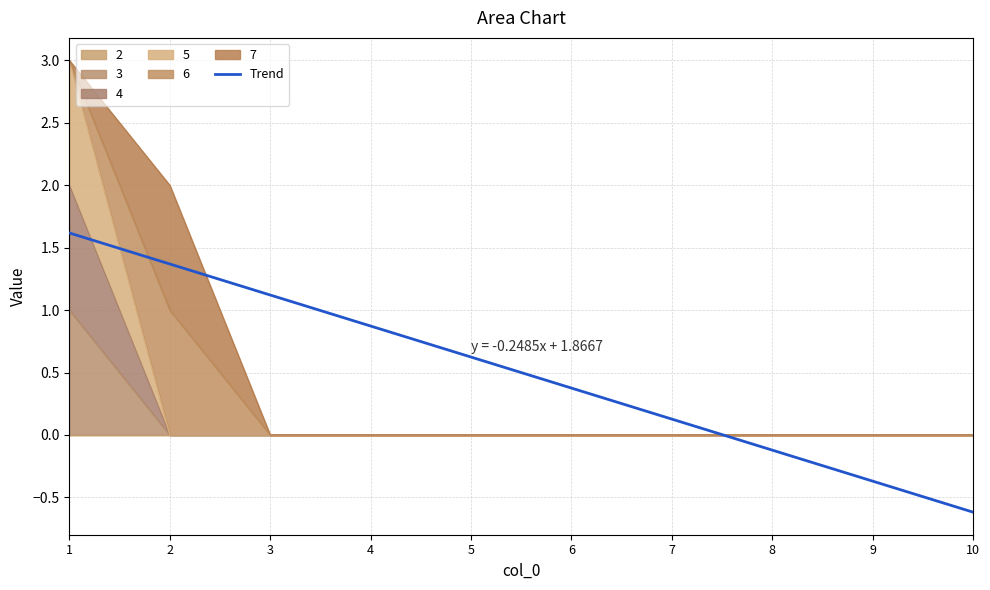

Between 1 and 7, which is larger?

1